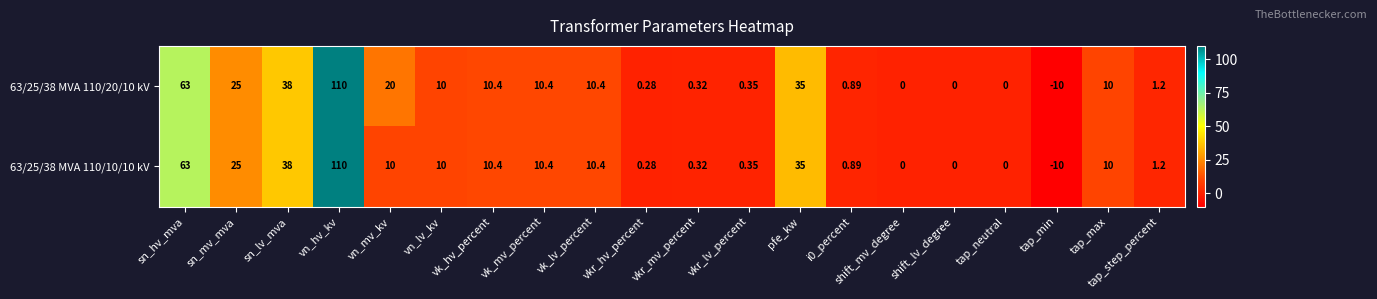

Is the value of 63/25/38 MVA 110/10/10 kV at pfe_kw greater than the value of 63/25/38 MVA 110/20/10 kV at i0_percent?

Yes